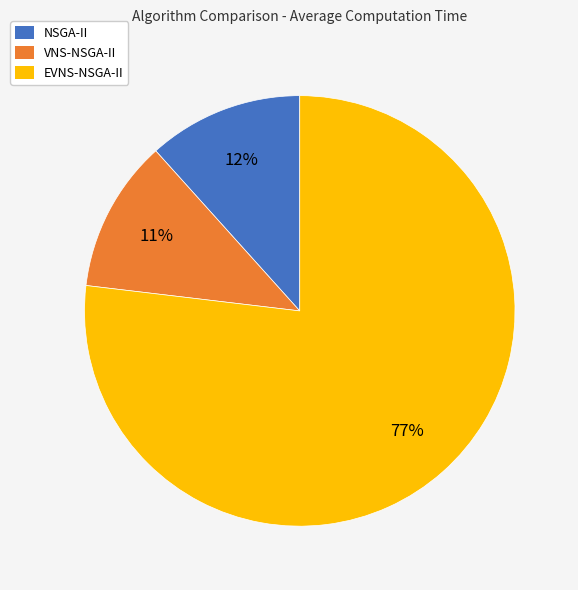

Which category has the biggest portion of the pie?

EVNS-NSGA-II